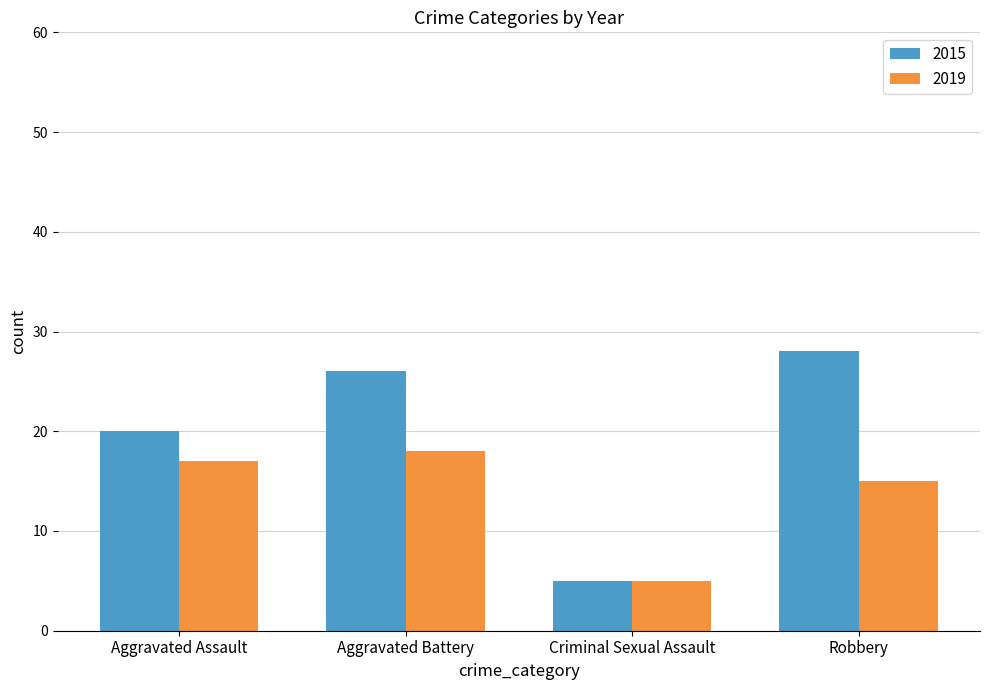

What is the value of the 2015 bar at the 1st from the left?

20